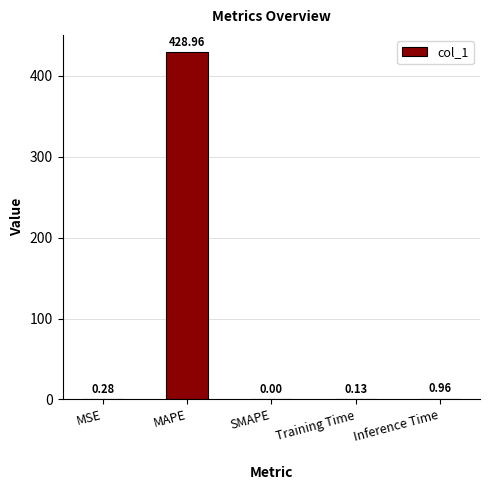

What is the sum of the values at Inference Time and MSE?

1.2